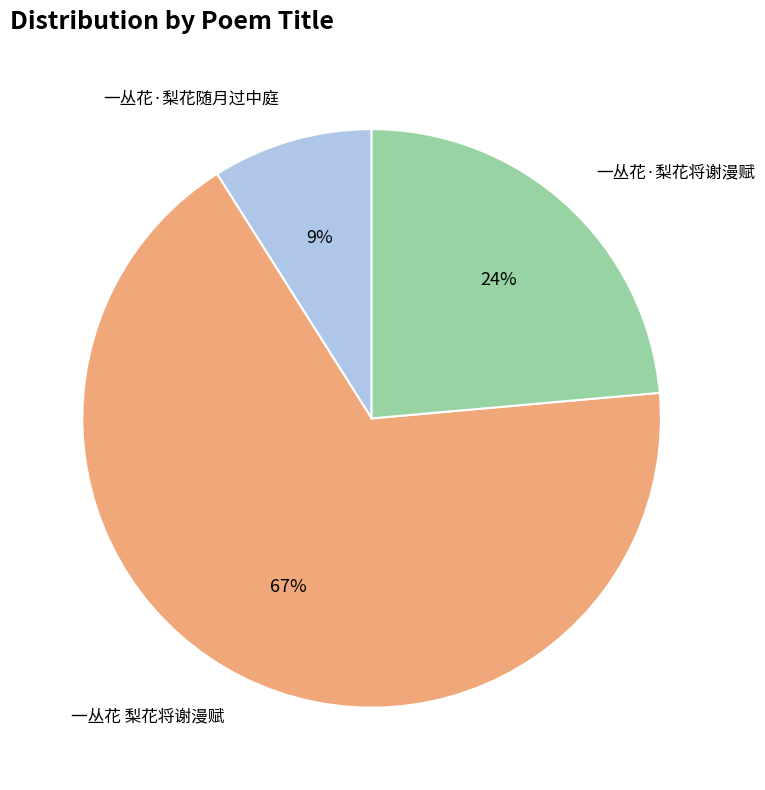

To the nearest percent, what is the difference between the largest and smallest slice percentages?

58%